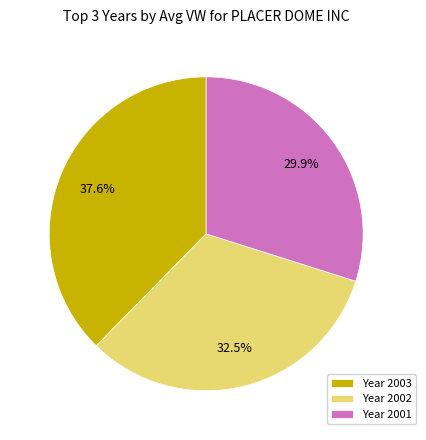

To the nearest percent, what is the difference between the largest and smallest slice percentages?

8%